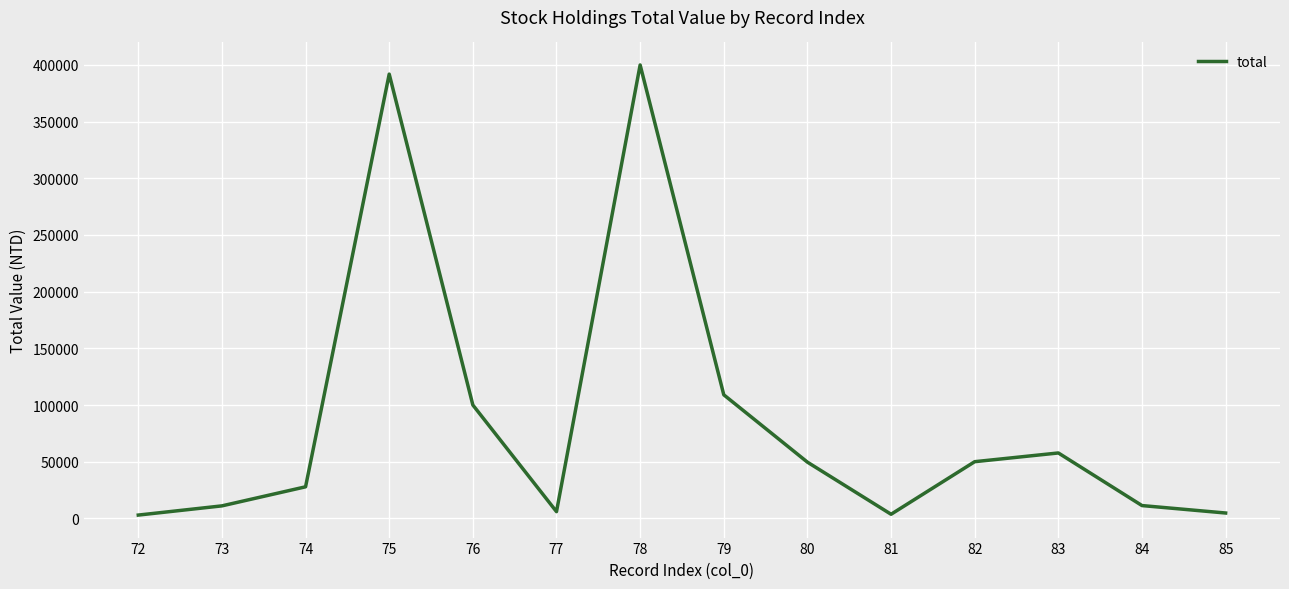

At which category does the data reach its first local valley?

77